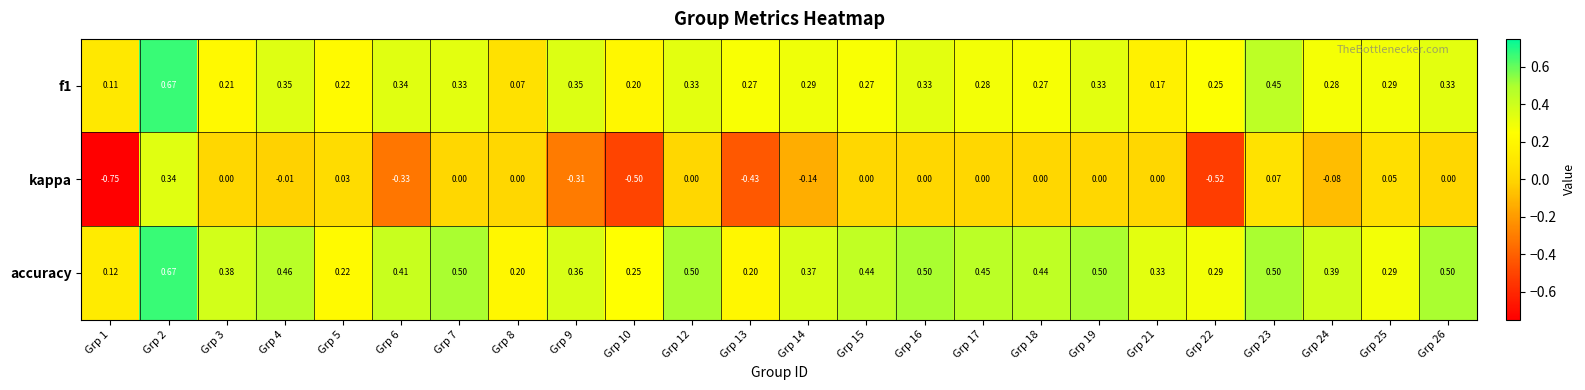

Which series has the largest range (max minus min)?

kappa